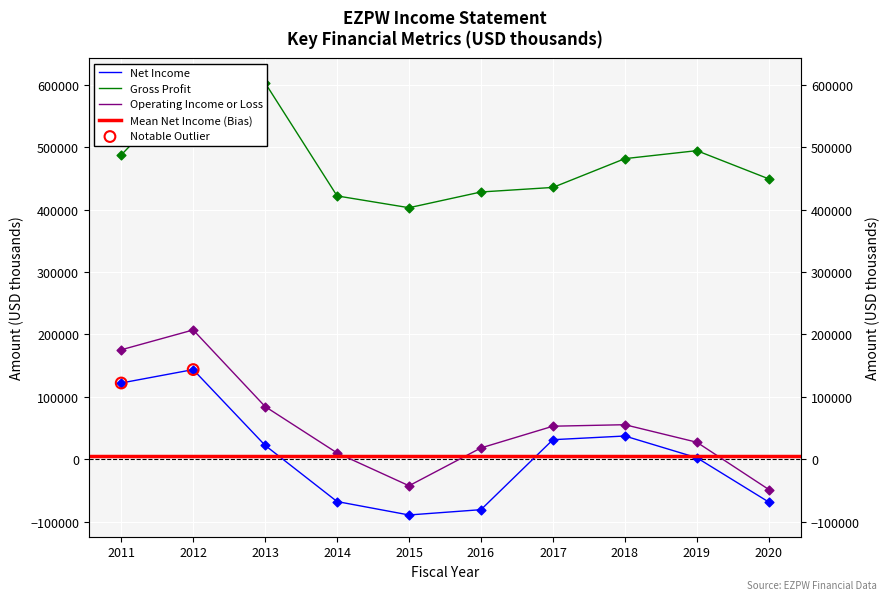

Which series has the widest spread of Y values?

Operating Income or Loss